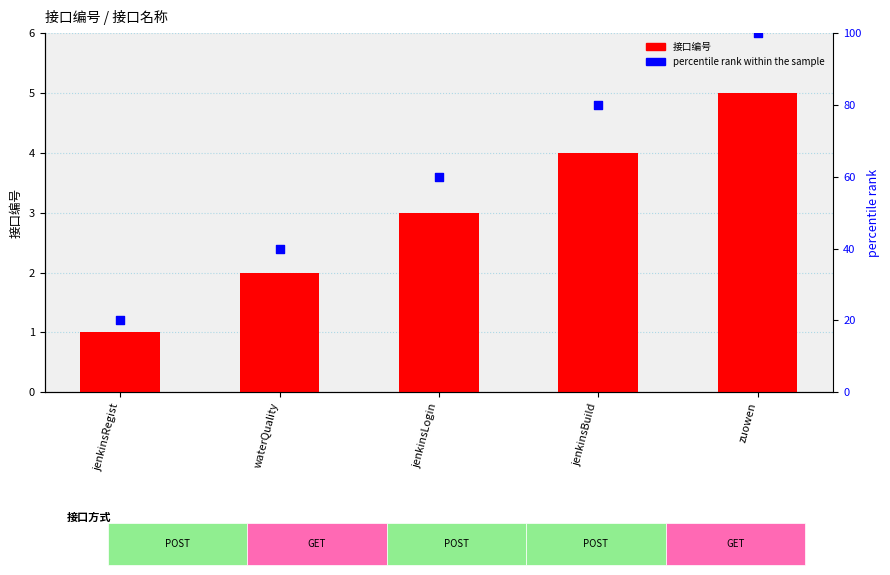

What is the total value across all series at jenkinsBuild?

84